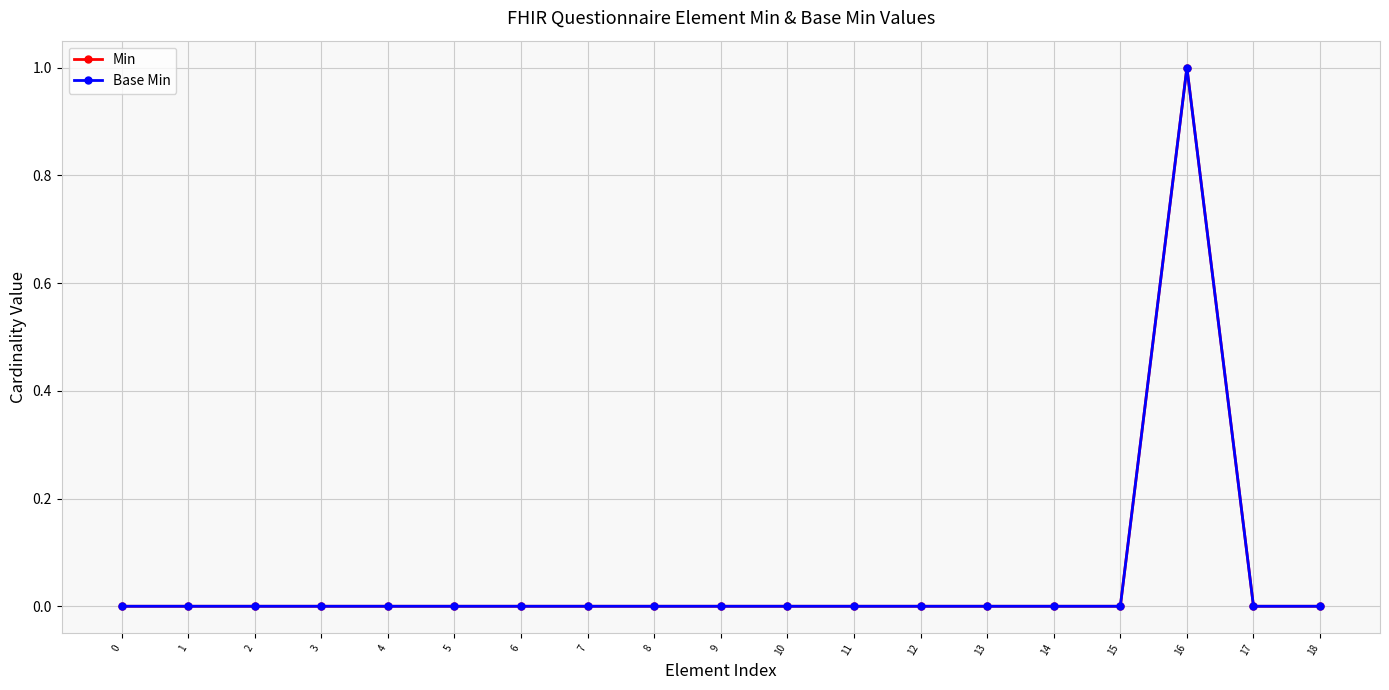

Is this an area chart (filled region under the line)?

No